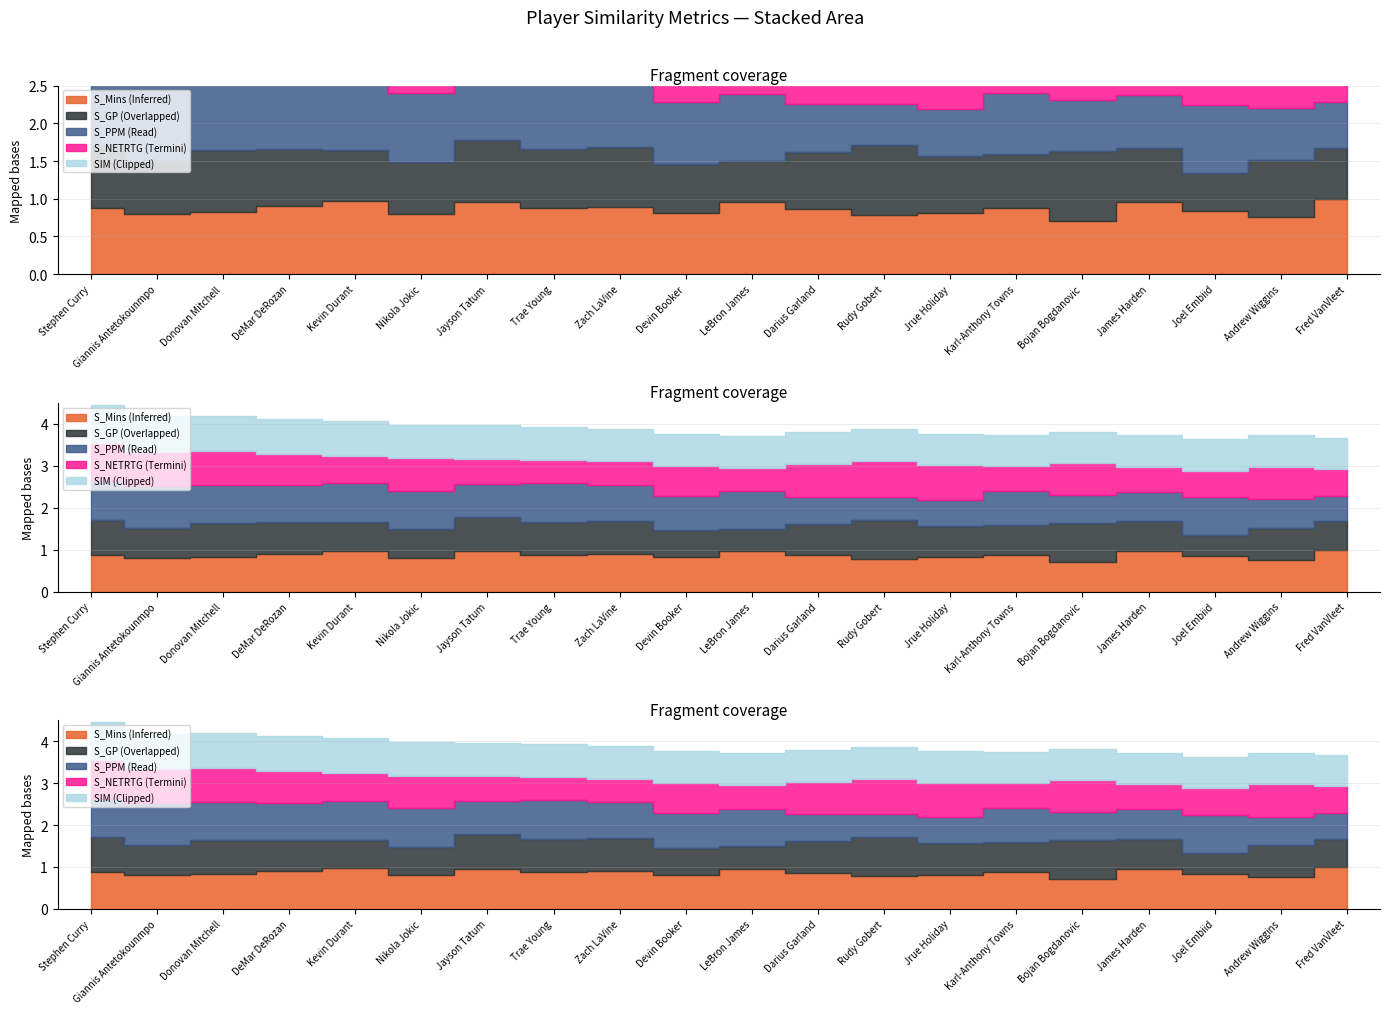

Reading left to right, extract all data points from this chart.

S_Mins: Stephen Curry=0.9	Giannis Antetokounmpo=0.8	Donovan Mitchell=0.8	DeMar DeRozan=0.9	Kevin Durant=1.0	Nikola Jokic=0.8	Jayson Tatum=1.0	Trae Young=0.9	Zach LaVine=0.9	Devin Booker=0.8	LeBron James=1.0	Darius Garland=0.9	Rudy Gobert=0.8	Jrue Holiday=0.8	Karl-Anthony Towns=0.9	Bojan Bogdanovic=0.7	James Harden=1.0	Joel Embiid=0.8	Andrew Wiggins=0.8	Fred VanVleet=1.0
S_GP: Stephen Curry=0.8	Giannis Antetokounmpo=0.7	Donovan Mitchell=0.8	DeMar DeRozan=0.8	Kevin Durant=0.7	Nikola Jokic=0.7	Jayson Tatum=0.8	Trae Young=0.8	Zach LaVine=0.8	Devin Booker=0.6	LeBron James=0.5	Darius Garland=0.8	Rudy Gobert=0.9	Jrue Holiday=0.8	Karl-Anthony Towns=0.7	Bojan Bogdanovic=0.9	James Harden=0.7	Joel Embiid=0.5	Andrew Wiggins=0.8	Fred VanVleet=0.7
S_PPM: Stephen Curry=0.9	Giannis Antetokounmpo=1.0	Donovan Mitchell=0.9	DeMar DeRozan=0.9	Kevin Durant=0.9	Nikola Jokic=0.9	Jayson Tatum=0.8	Trae Young=0.9	Zach LaVine=0.9	Devin Booker=0.8	LeBron James=0.9	Darius Garland=0.6	Rudy Gobert=0.5	Jrue Holiday=0.6	Karl-Anthony Towns=0.8	Bojan Bogdanovic=0.7	James Harden=0.7	Joel Embiid=0.9	Andrew Wiggins=0.7	Fred VanVleet=0.6
S_NETRTG: Stephen Curry=0.9	Giannis Antetokounmpo=0.8	Donovan Mitchell=0.8	DeMar DeRozan=0.8	Kevin Durant=0.7	Nikola Jokic=0.8	Jayson Tatum=0.6	Trae Young=0.6	Zach LaVine=0.6	Devin Booker=0.7	LeBron James=0.6	Darius Garland=0.8	Rudy Gobert=0.9	Jrue Holiday=0.8	Karl-Anthony Towns=0.6	Bojan Bogdanovic=0.8	James Harden=0.6	Joel Embiid=0.6	Andrew Wiggins=0.8	Fred VanVleet=0.7
SIM: Stephen Curry=0.9	Giannis Antetokounmpo=0.8	Donovan Mitchell=0.8	DeMar DeRozan=0.8	Kevin Durant=0.8	Nikola Jokic=0.8	Jayson Tatum=0.8	Trae Young=0.8	Zach LaVine=0.8	Devin Booker=0.8	LeBron James=0.8	Darius Garland=0.8	Rudy Gobert=0.8	Jrue Holiday=0.8	Karl-Anthony Towns=0.8	Bojan Bogdanovic=0.7	James Harden=0.7	Joel Embiid=0.7	Andrew Wiggins=0.7	Fred VanVleet=0.7